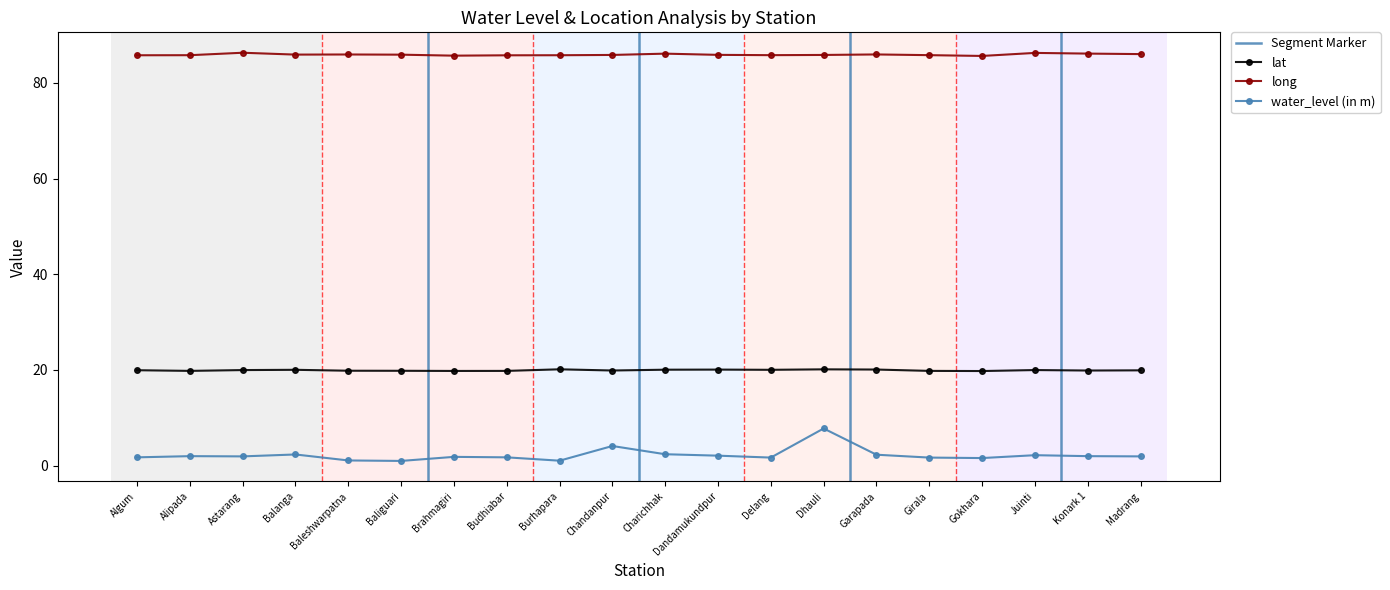

Reading right to left, list all the values displayed in this chart.

lat: Madrang=19.9	Konark 1=19.9	Juinti=20.0	Gokhara=19.8	Girala=19.8	Garapada=20.1	Dhauli=20.1	Delang=20.0	Dandamukundpur=20.1	Charichhak=20.1	Chandanpur=19.9	Burhapara=20.1	Budhiabar=19.8	Brahmagiri=19.8	Baliguari=19.8	Baleshwarpatna=19.8	Balanga=20.0	Astarang=20.0	Alipada=19.8	Algum=19.9
long: Madrang=86.0	Konark 1=86.1	Juinti=86.2	Gokhara=85.6	Girala=85.8	Garapada=85.9	Dhauli=85.8	Delang=85.8	Dandamukundpur=85.8	Charichhak=86.1	Chandanpur=85.8	Burhapara=85.8	Budhiabar=85.7	Brahmagiri=85.7	Baliguari=85.9	Baleshwarpatna=85.9	Balanga=85.9	Astarang=86.3	Alipada=85.8	Algum=85.7
water_level (in m): Madrang=1.9	Konark 1=2.0	Juinti=2.2	Gokhara=1.6	Girala=1.7	Garapada=2.3	Dhauli=7.8	Delang=1.7	Dandamukundpur=2.1	Charichhak=2.4	Chandanpur=4.1	Burhapara=1.1	Budhiabar=1.8	Brahmagiri=1.9	Baliguari=1.0	Baleshwarpatna=1.1	Balanga=2.4	Astarang=1.9	Alipada=2.0	Algum=1.8